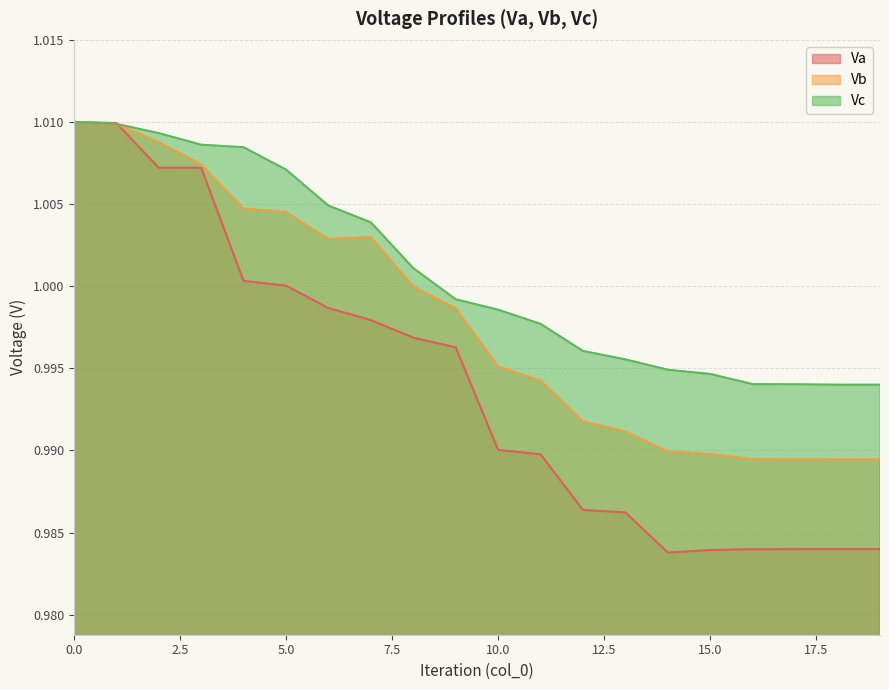

Where do Vb and Va first cross each other?

1 and 2